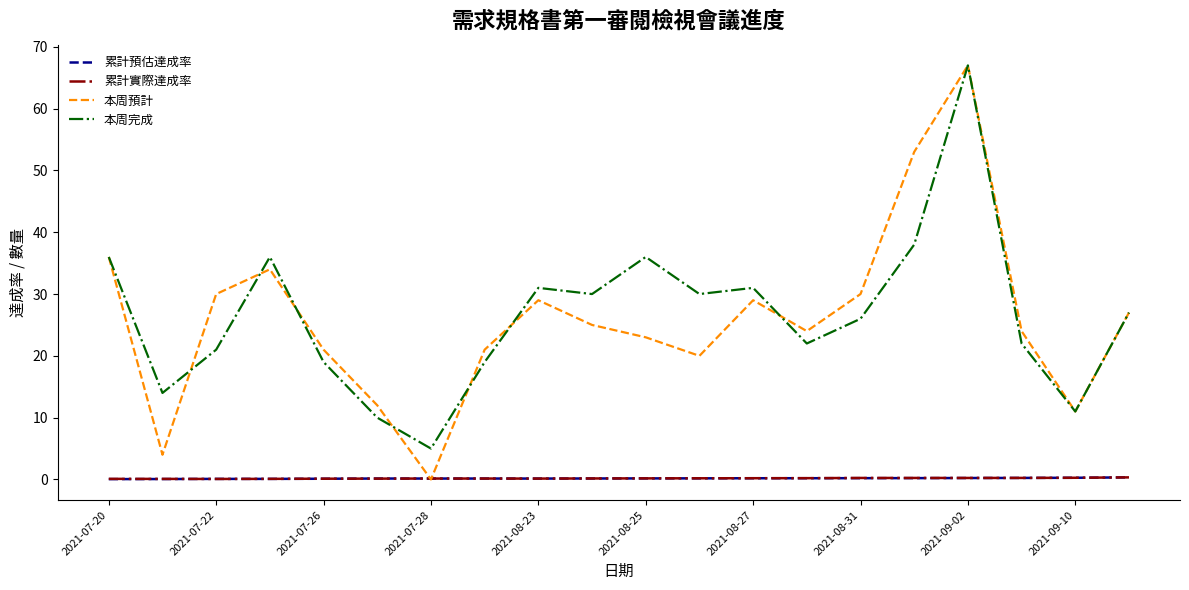

What is the greatest value displayed?

67.0